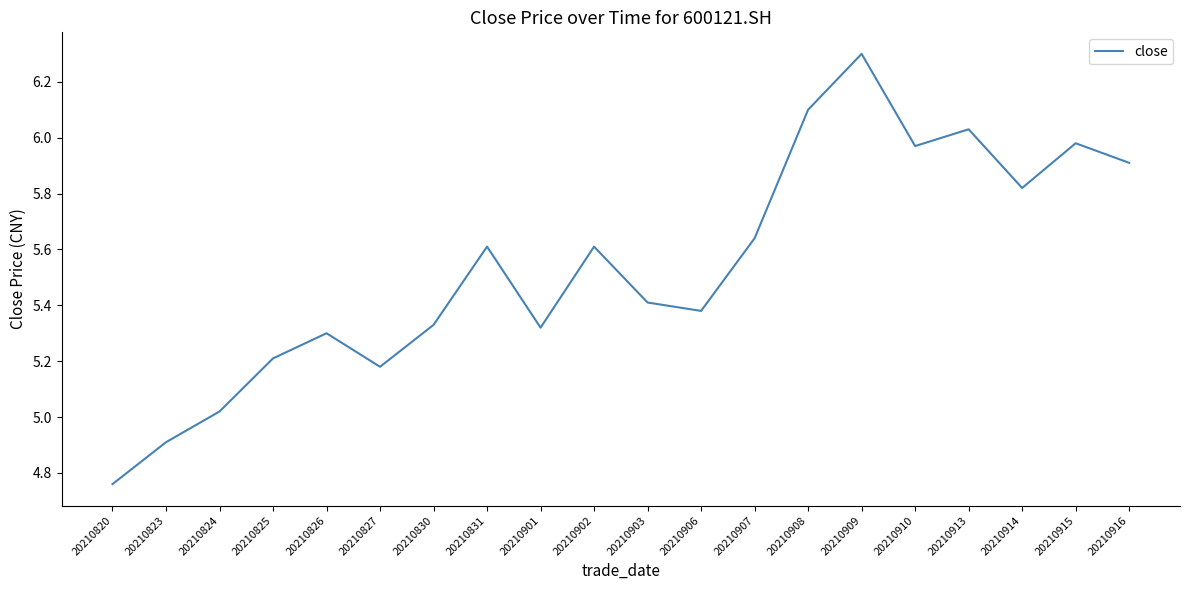

How many lines are shown in the chart?

1